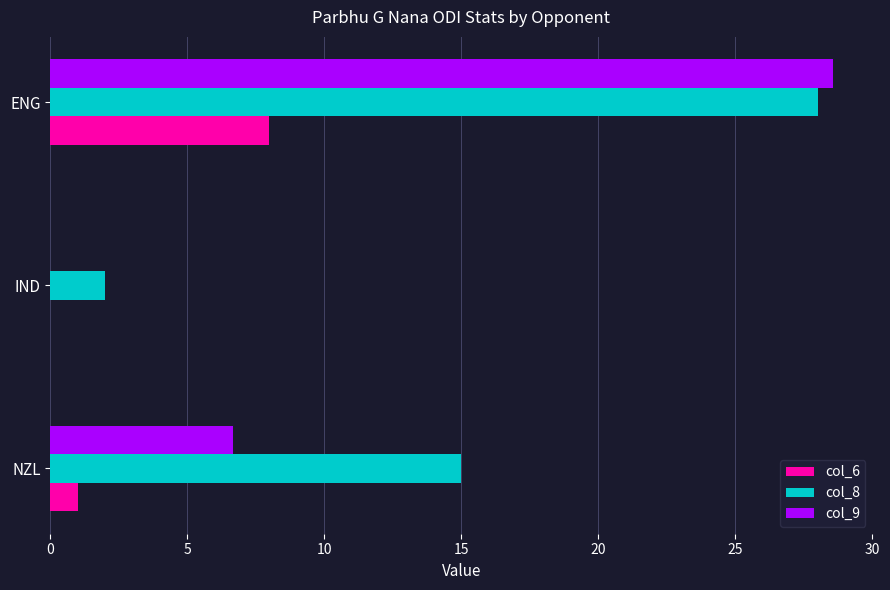

How many categories are shown in the chart?

3